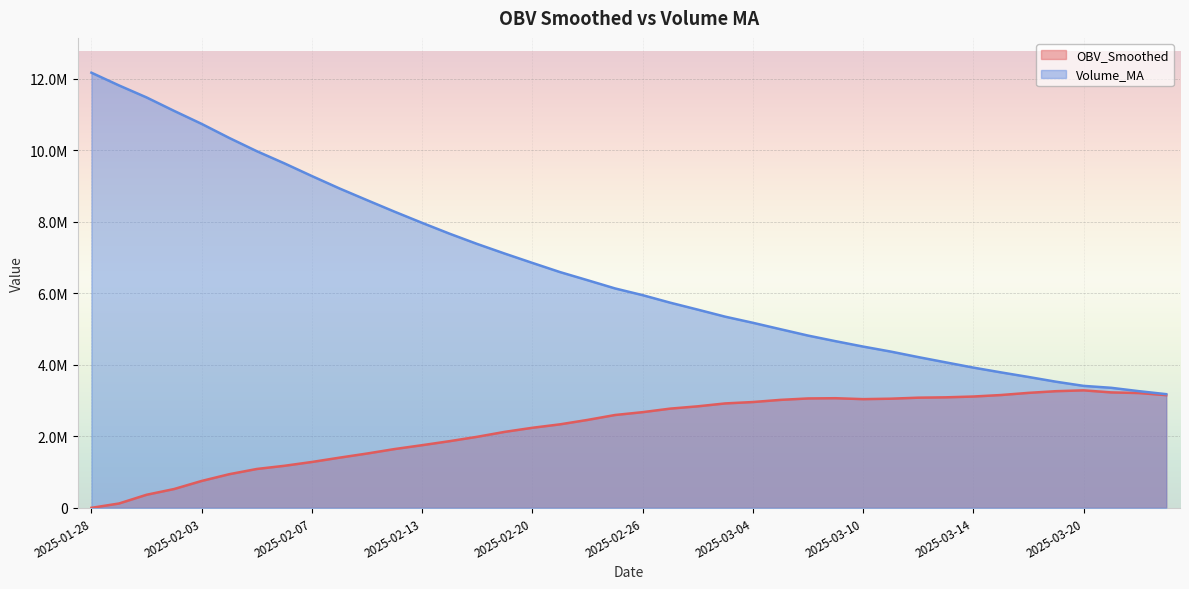

True or false: Volume_MA has more than 2 interior local peaks.

False